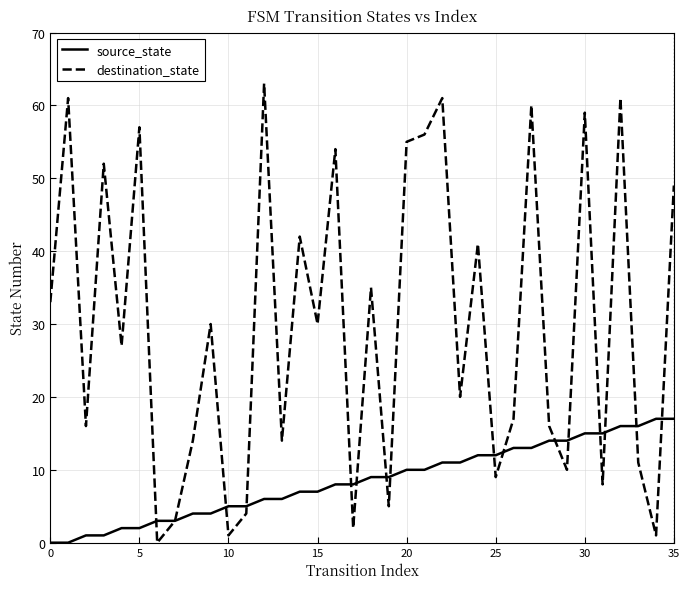

How many lines are shown in the chart?

2